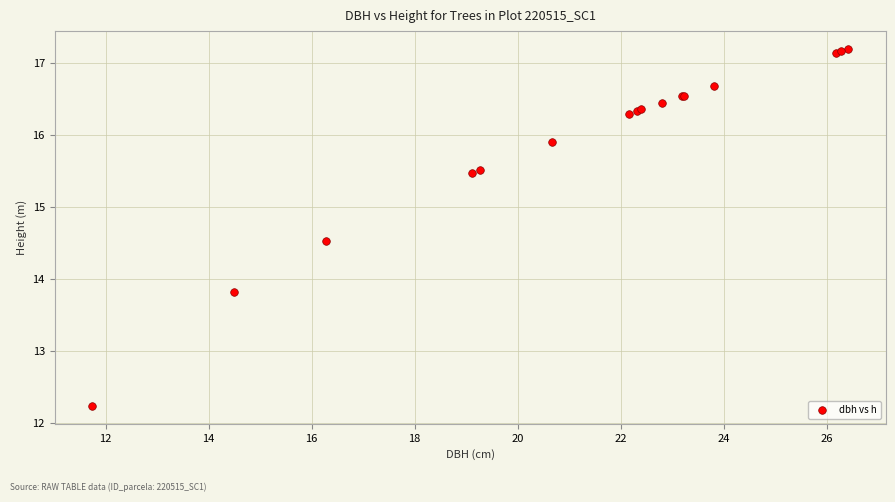

What Y value in the scatter plot is closest to 14?

13.8